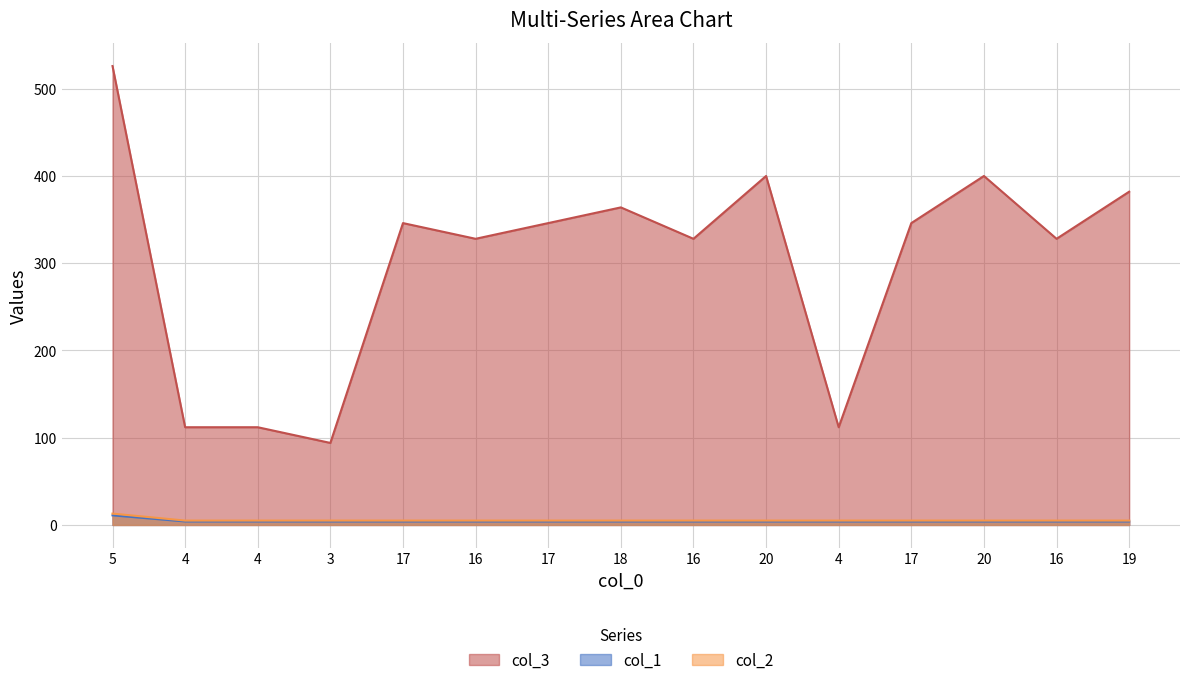

Reading left to right, extract all data points from this chart.

col_3: 5=526	4=112	4=112	3=94	17=346	16=328	17=346	18=364	16=328	20=400	4=112	17=346	20=400	16=328	19=382
col_1: 5=11	4=4	4=4	3=4	17=4	16=4	17=4	18=4	16=4	20=4	4=4	17=4	20=4	16=4	19=4
col_2: 5=13	4=5	4=5	3=5	17=5	16=5	17=5	18=5	16=5	20=5	4=5	17=5	20=5	16=5	19=5